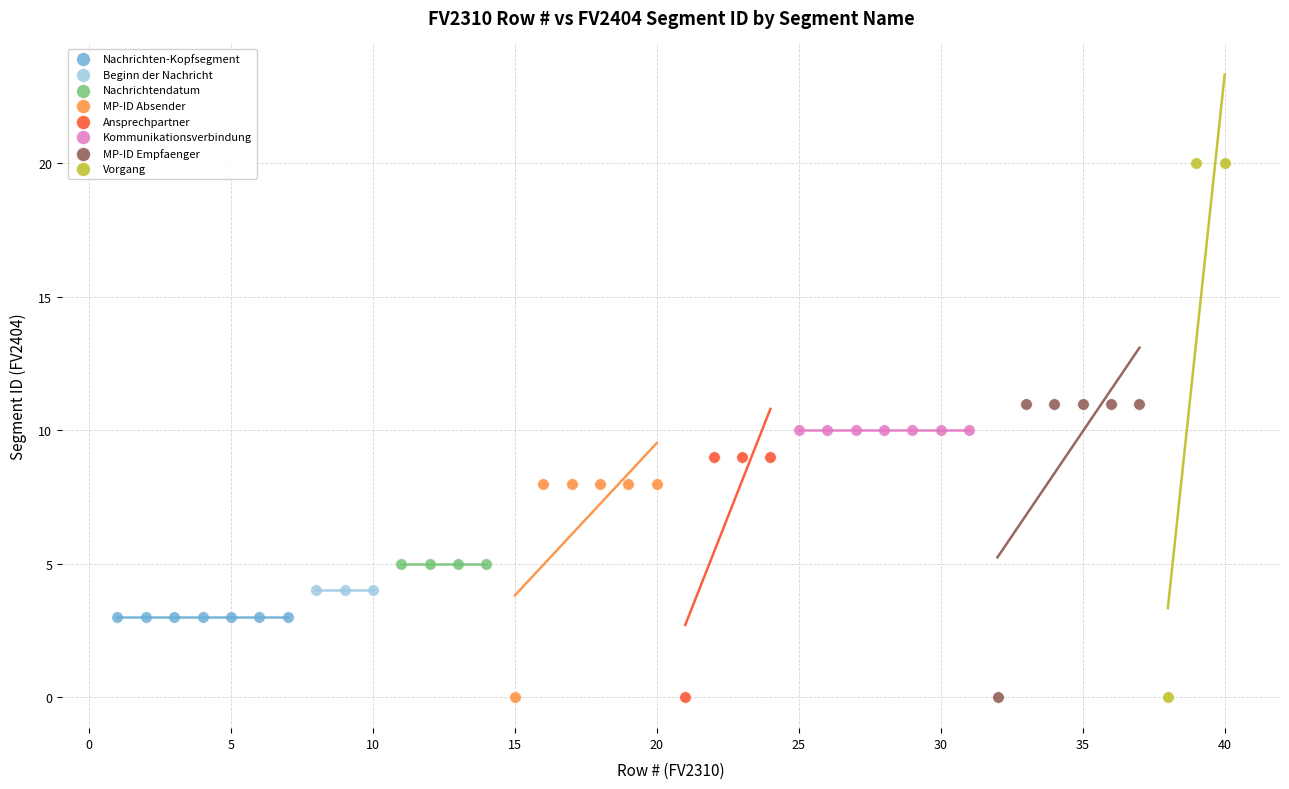

Which series contains the highest Y value?

Vorgang